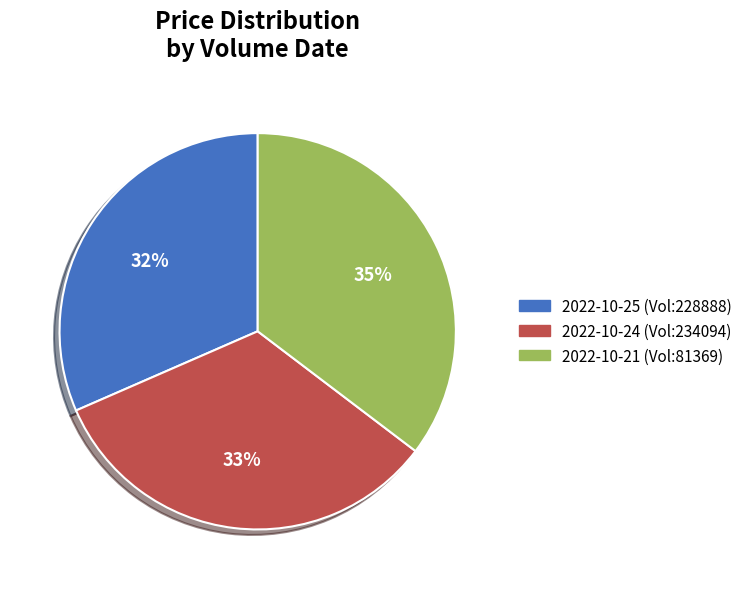

To the nearest percent, what percentage of the pie is 2022-10-25 (Vol:228888)?

32%